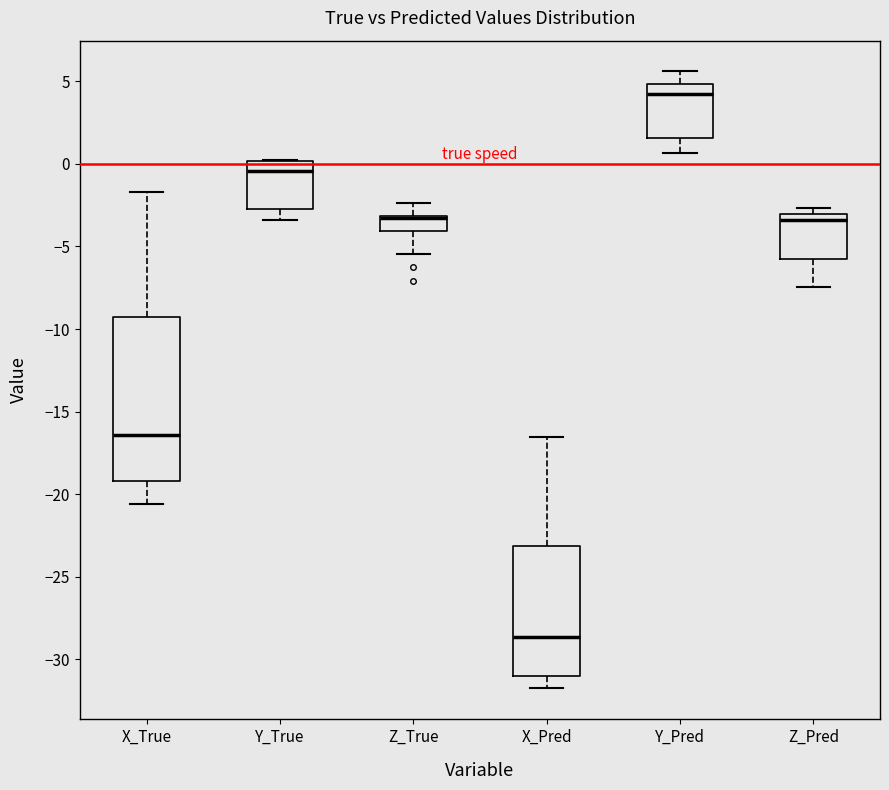

Reading left to right, transcribe this box plot: for each box, give where its median line is, the range the box spans, and where its two whiskers end, as read against the y-axis. The values are not printed on the chart, so give them approximately, as read against the axis.

X_True: median -16.5, box -19.0 to -9.5, whiskers -20.5 to -1.5
Y_True: median -0.5, box -3.0 to 0.0, whiskers -3.5 to 0.0
Z_True: median -3.5 (drawn on the box's upper edge), box -4.0 to -3.0, whiskers -5.5 to -2.5
X_Pred: median -28.5, box -31.0 to -23.0, whiskers -31.5 to -16.5
Y_Pred: median 4.0, box 1.5 to 5.0, whiskers 0.5 to 5.5
Z_Pred: median -3.5, box -6.0 to -3.0, whiskers -7.5 to -2.5